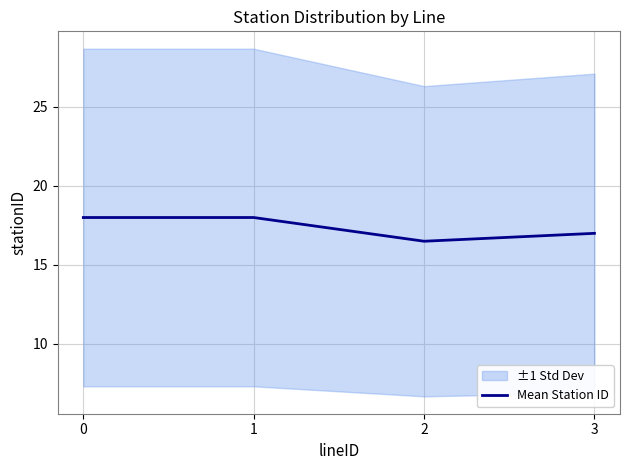

Reading left to right, transcribe all the data shown in this chart.

18.0	18.0	16.5	17.0